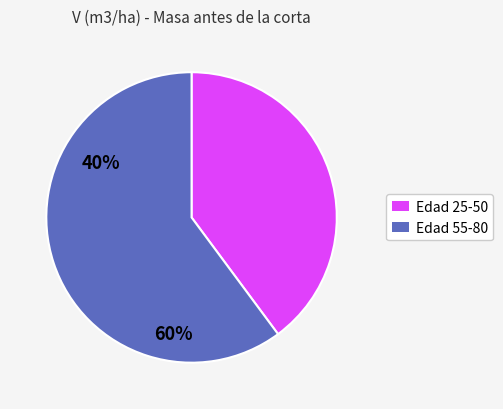

How many segments does this pie chart have?

2